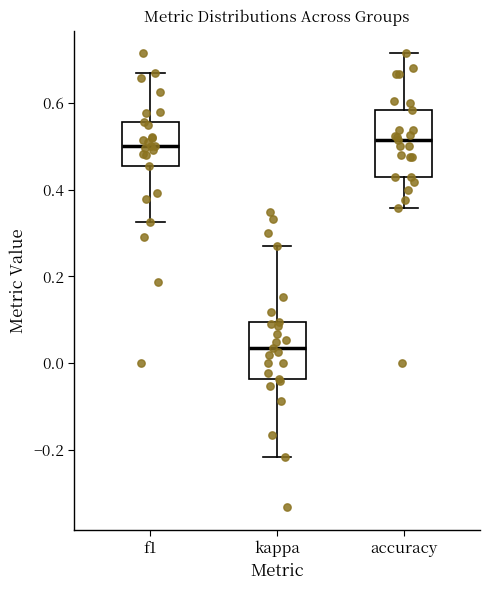

Reading left to right, read every box against the y-axis: the position of its median line, the range the box covers, and the ends of its whiskers. The values are not printed on the chart, so give them approximately, as read against the axis.

f1: median 0.50, box 0.46 to 0.56, whiskers 0.32 to 0.66
kappa: median 0.04, box -0.04 to 0.10, whiskers -0.22 to 0.28
accuracy: median 0.52, box 0.42 to 0.58, whiskers 0.36 to 0.72